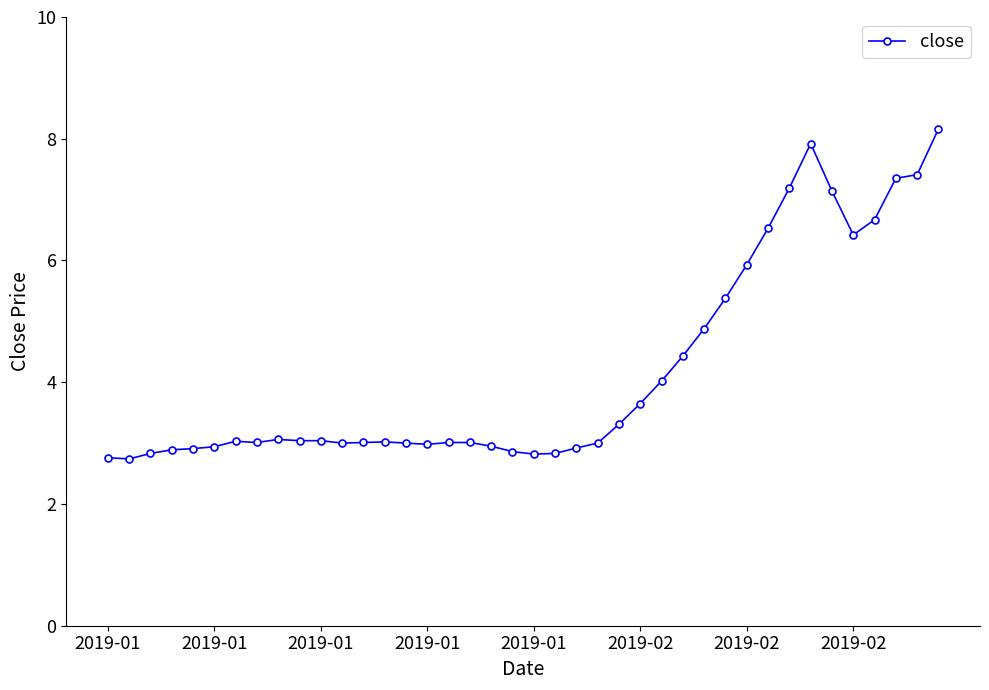

What is the value of the 6th point from the left?

2.9